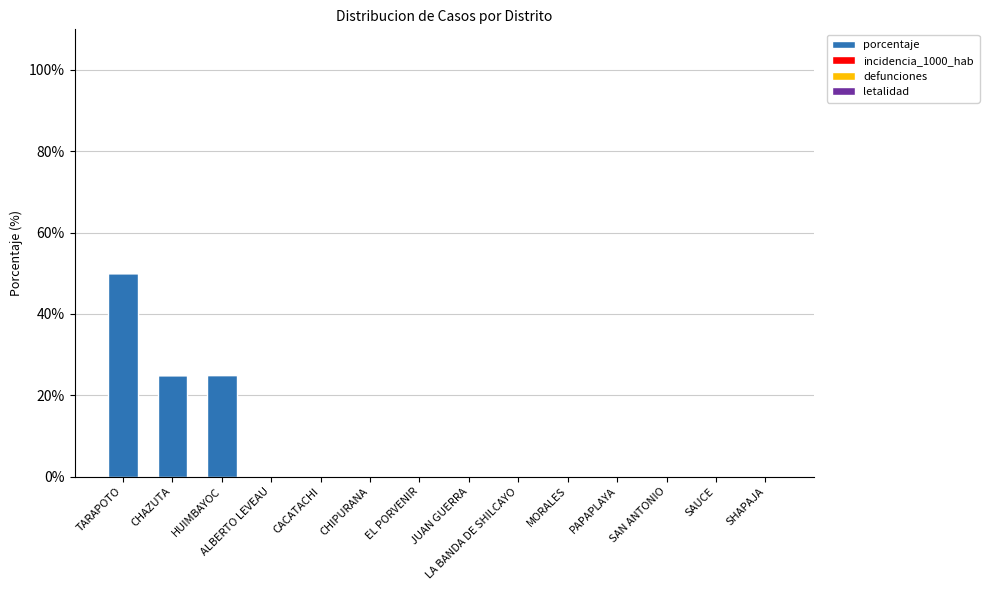

How many series are shown in this chart?

2